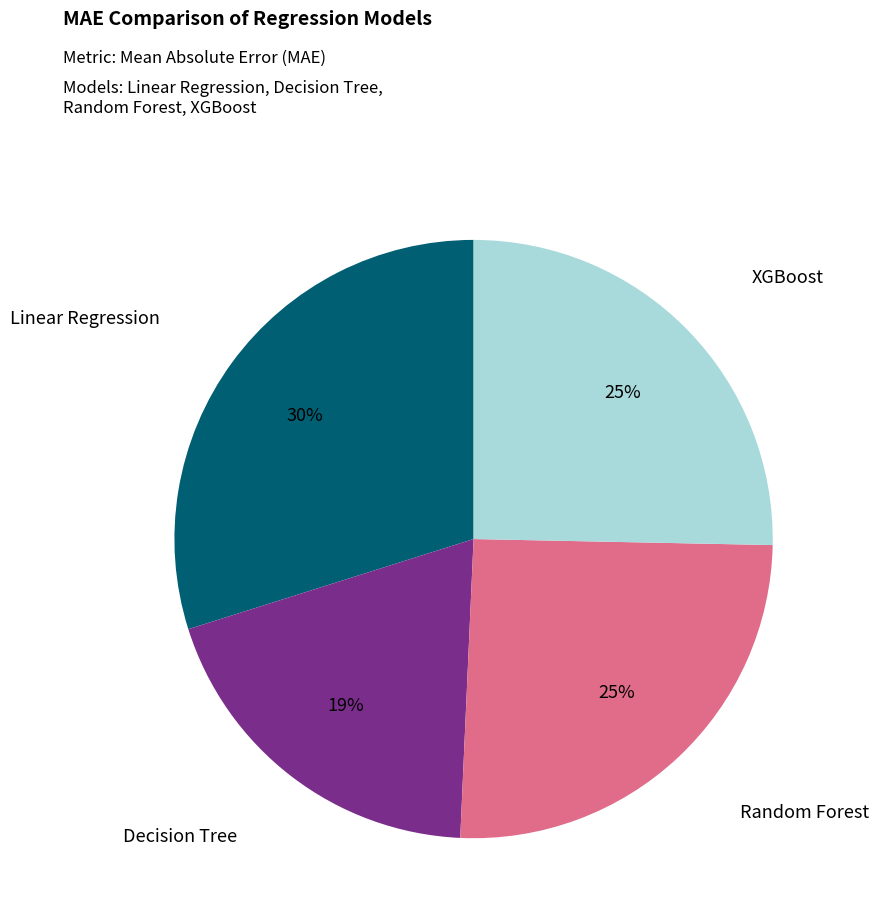

Does any single category account for the majority?

No